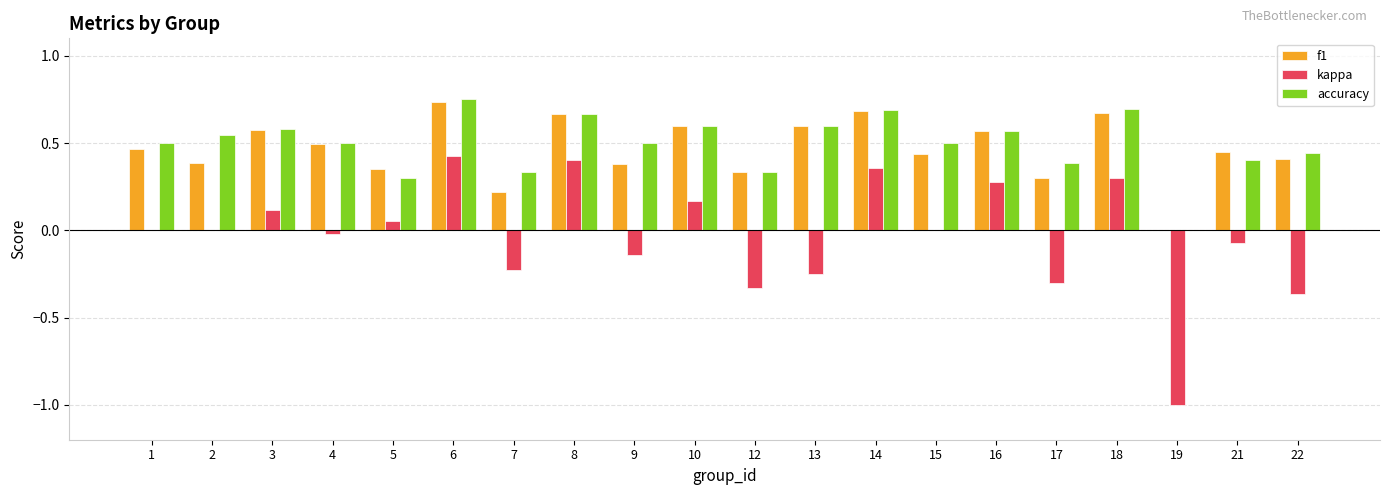

The kappa series shows -1.0 at 19. True or false?

True